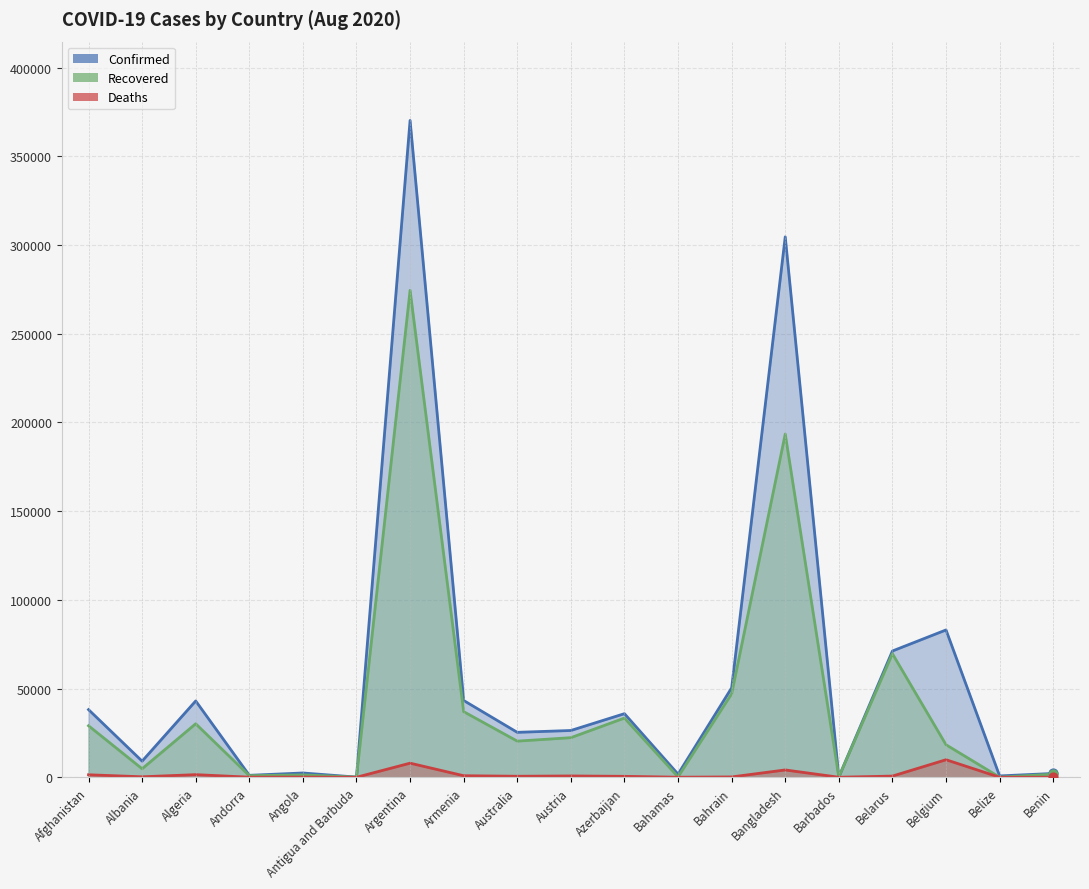

What are all the series names shown in the legend?

Confirmed, Recovered, Deaths